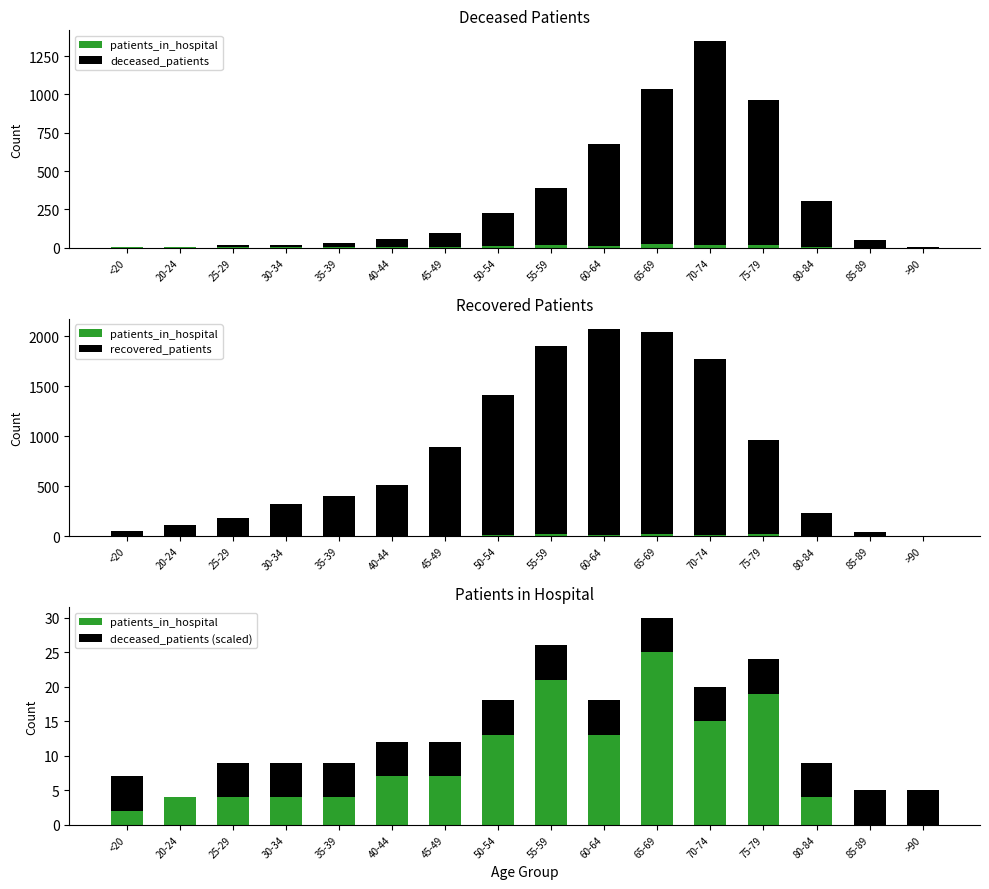

Between <20 and 60-64, which series saw the biggest shift?

recovered_patients